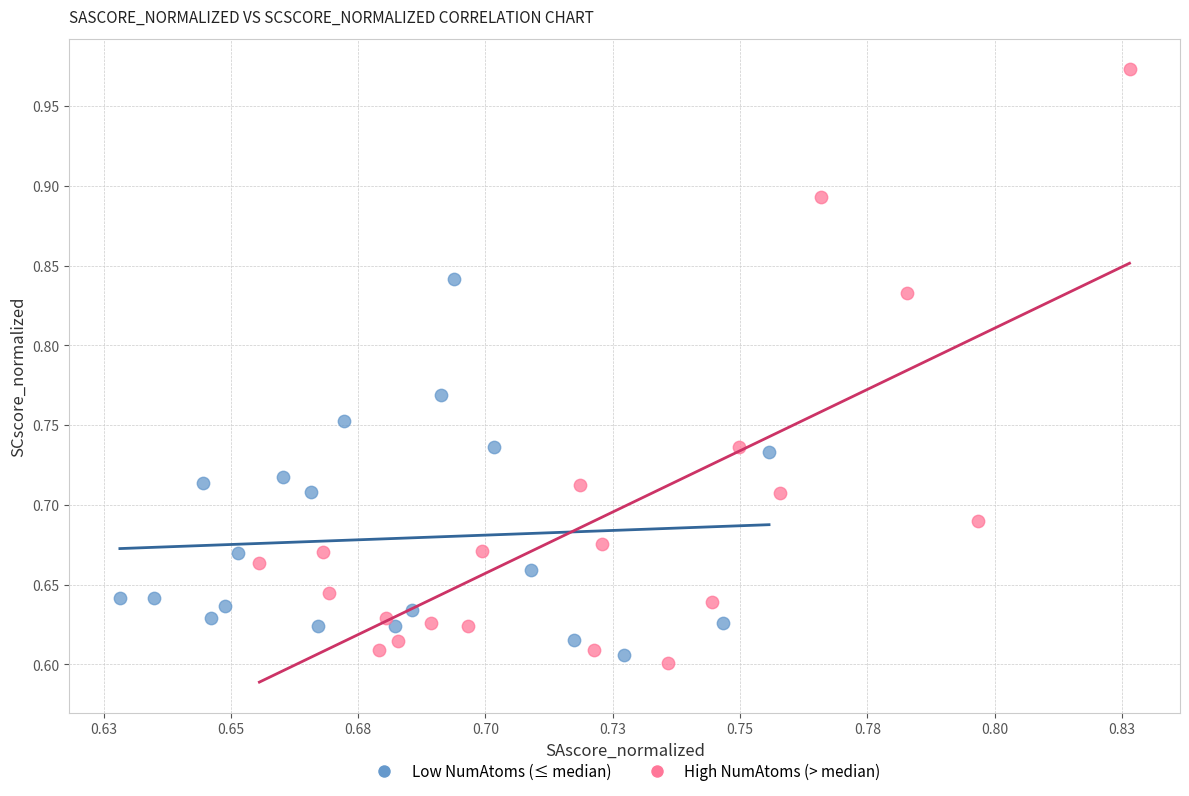

Which series contains the highest Y value?

High NumAtoms (> median)